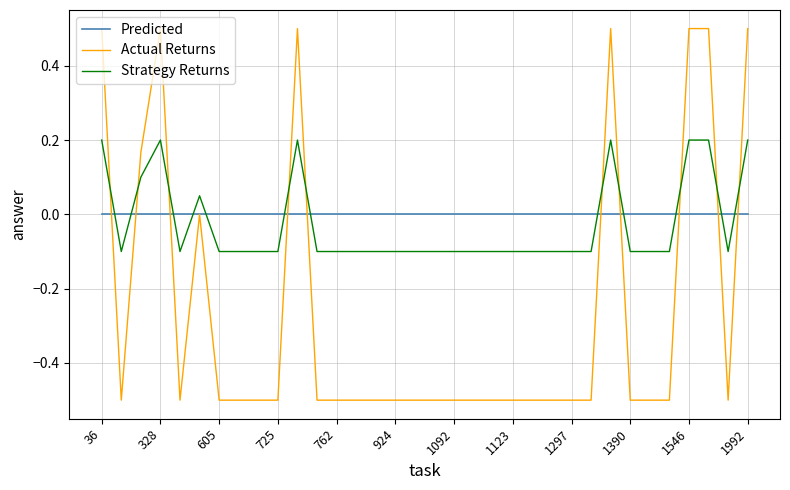

What is the minimum value shown in the chart?

-0.5